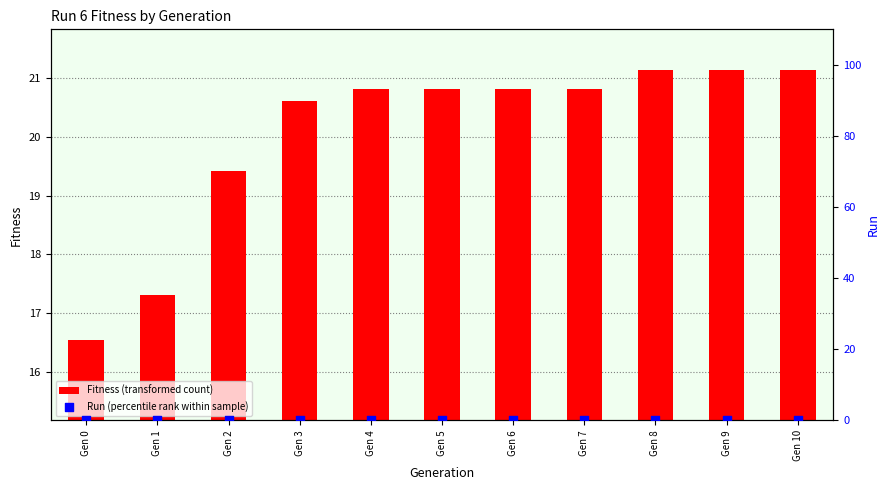

What are all the series names shown in the legend?

Fitness (transformed count), Run (percentile rank within sample)